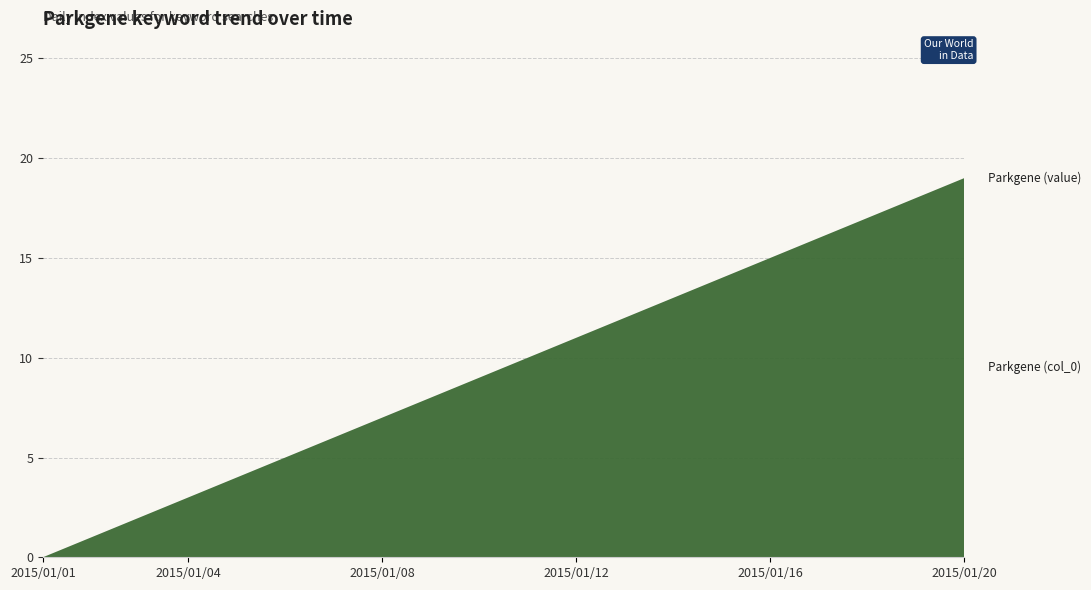

Reading left to right, what are all the values shown in this chart?

Parkgene (col_0): 0	1	2	3	4	5	6	7	8	9	10	11	12	13	14	15	16	17	18	19
Parkgene (value): 0	0	0	0	0	0	0	0	0	0	0	0	0	0	0	0	0	0	0	0